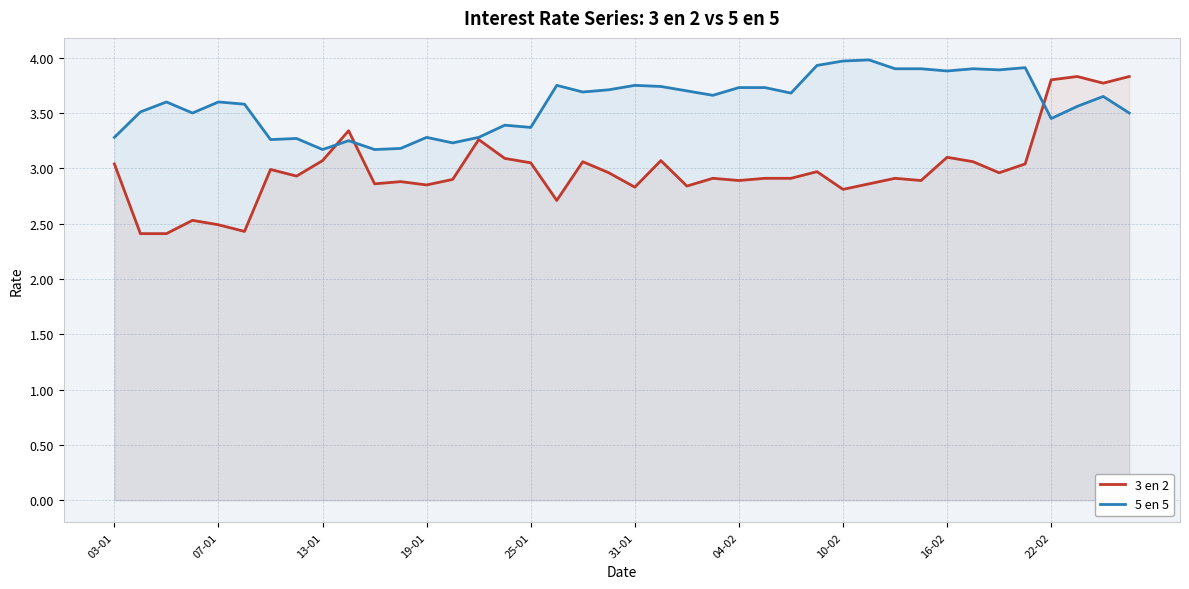

True or false: 3 en 2 has more than 1 interior local peaks.

True